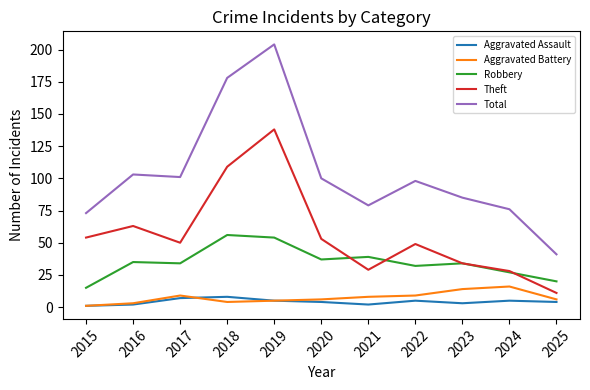

Which series changed the most between 2018 and 2019?

Theft